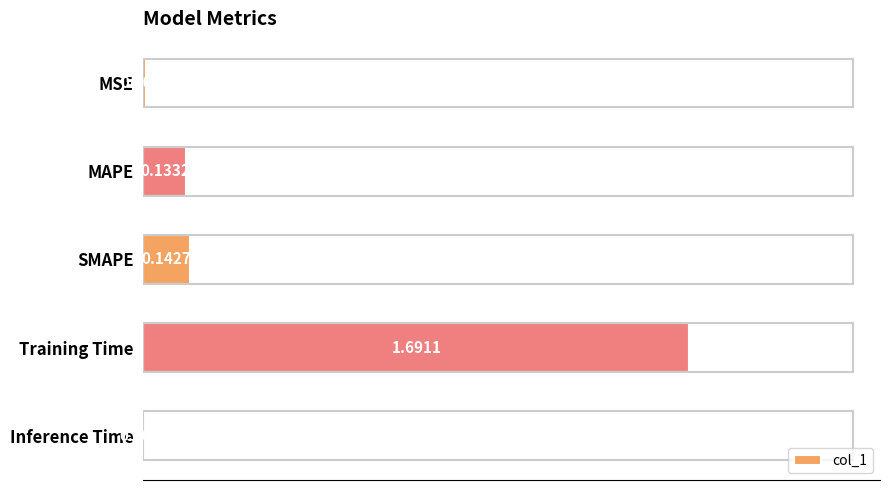

Which category has the highest value across all series?

Training Time